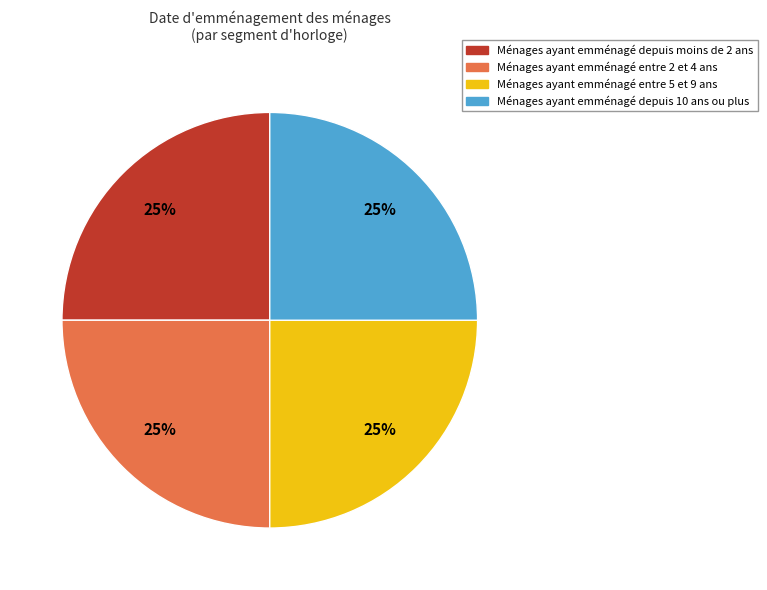

To the nearest percent, what is the difference between the largest and smallest slice percentages?

0%